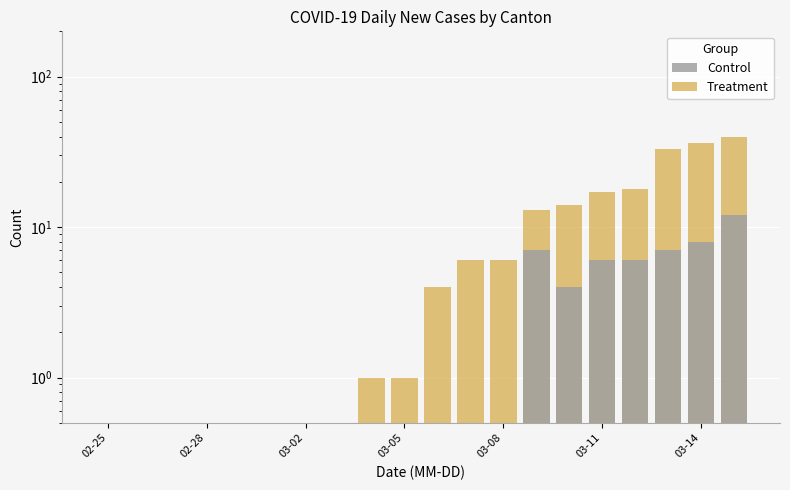

How many series are shown in this chart?

2